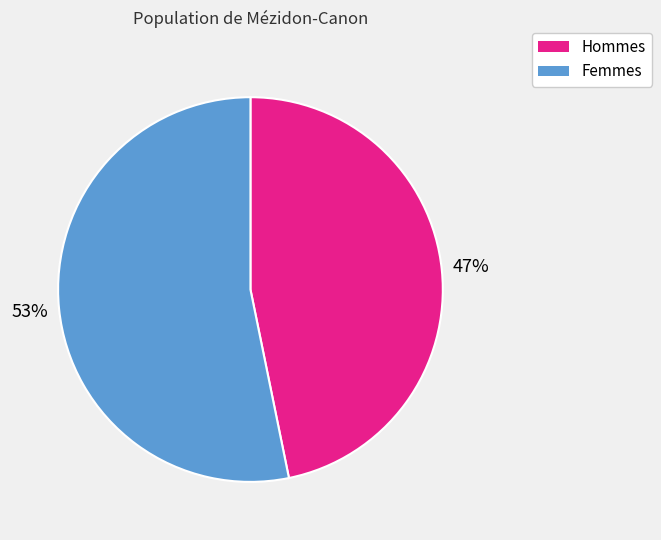

Is it true that Femmes is 53% of the pie?

True